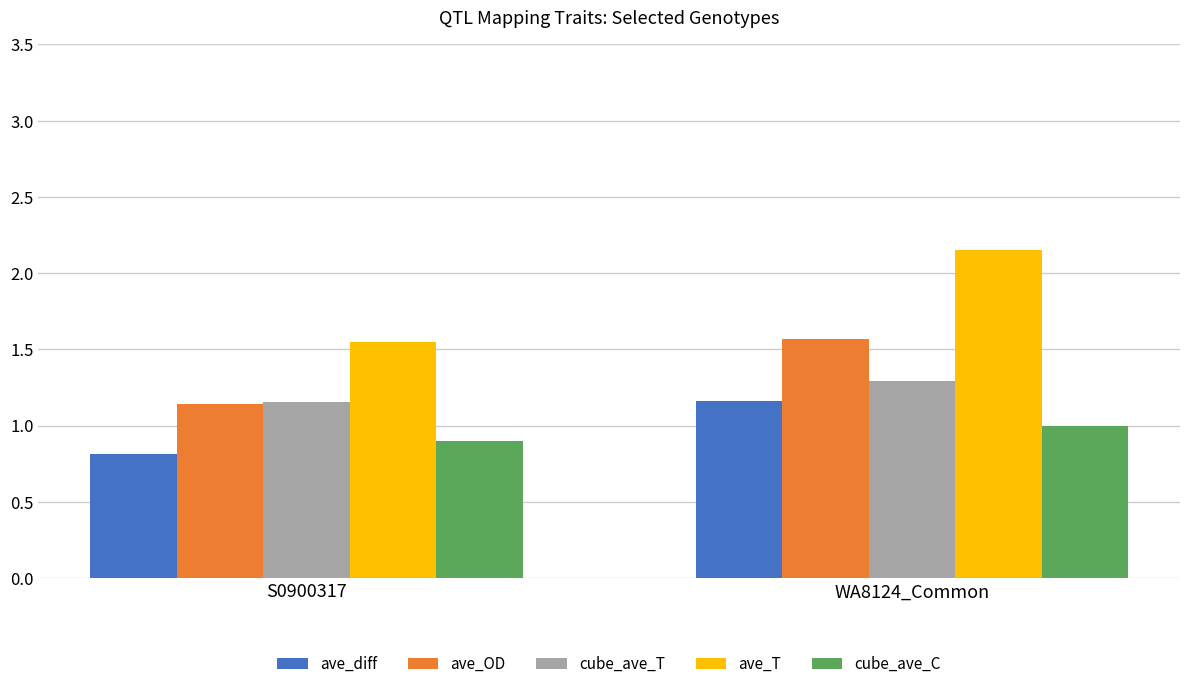

True or false: cube_ave_C has a value of 1.0 at WA8124_Common.

True